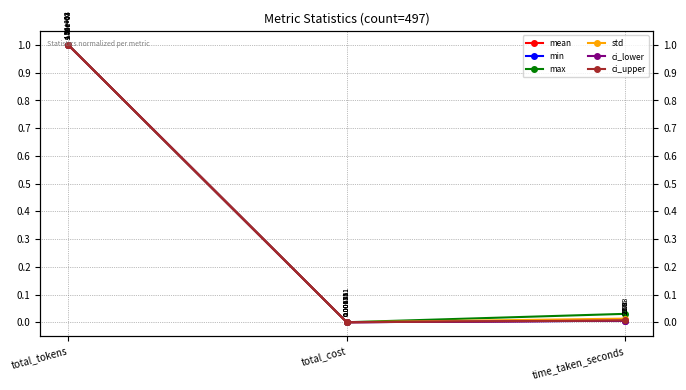

What is the highest value of the mean series?

1.0